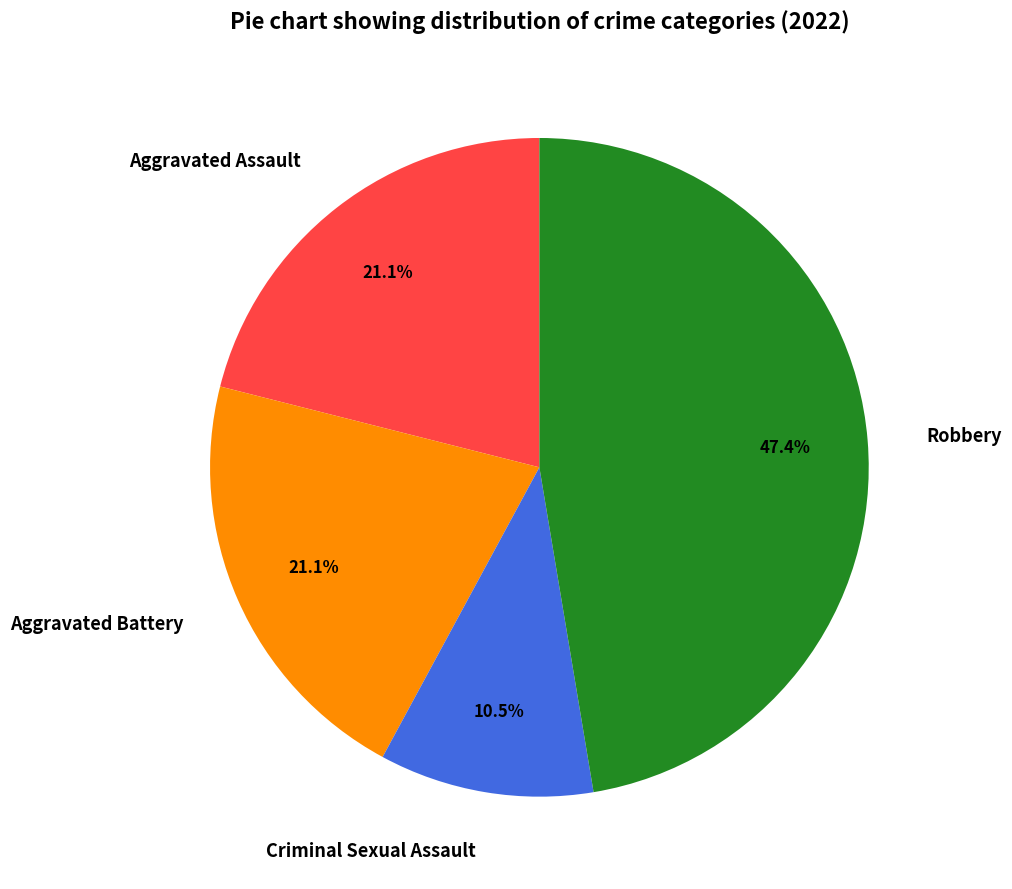

Is there a majority slice in this chart?

No